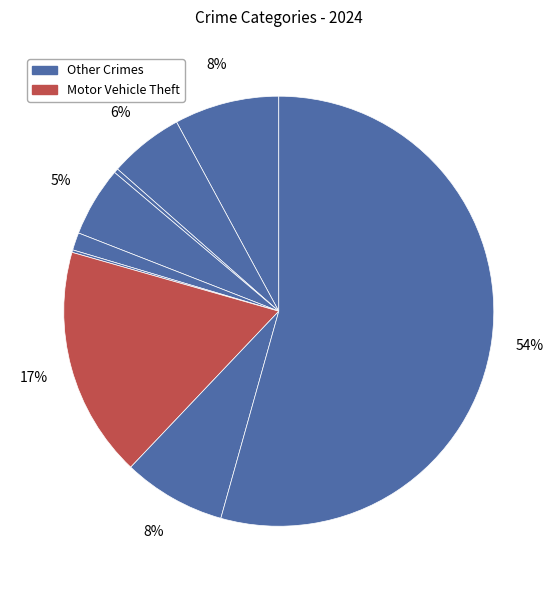

Rank the categories by value from lowest to highest.

Homicide, Arson, Criminal Sexual Assault, Burglary, Aggravated Battery, Robbery, Aggravated Assault, Motor Vehicle Theft, Theft